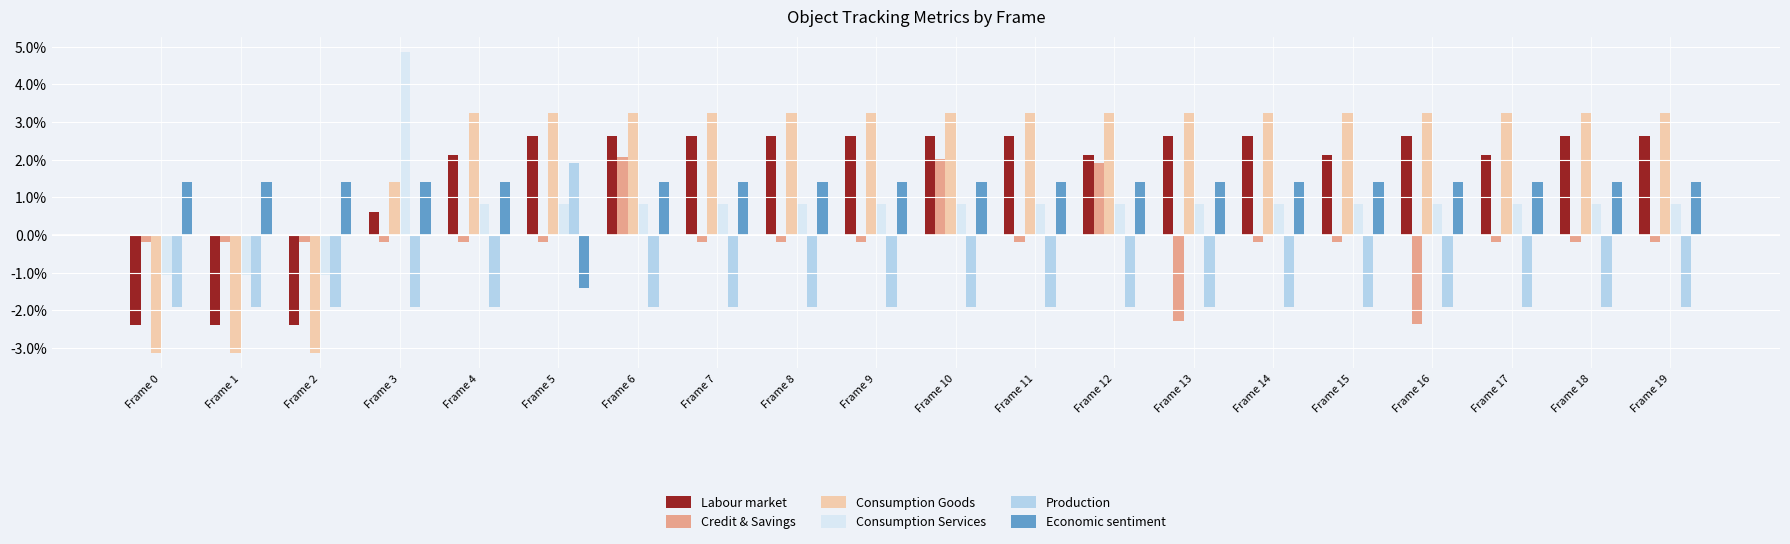

How many values in the Consumption Goods series exceed 3?

16